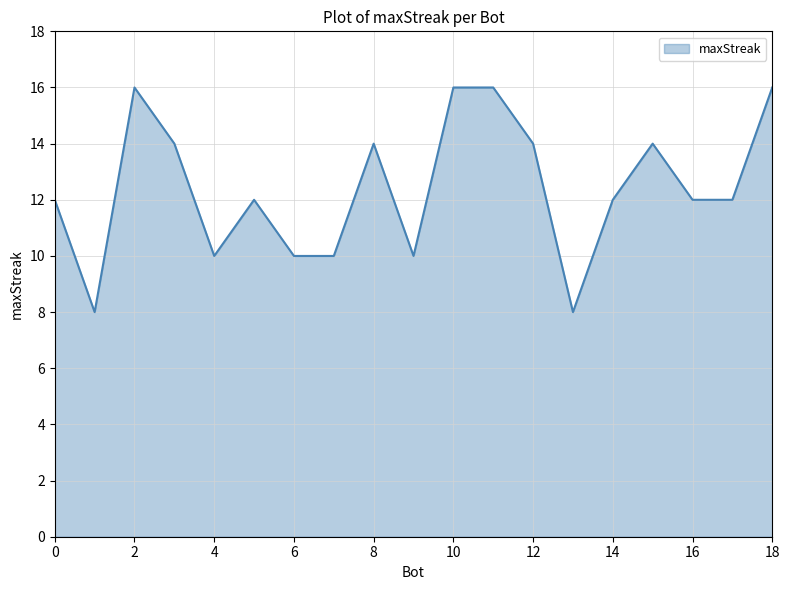

What is the minimum value shown in the chart?

8